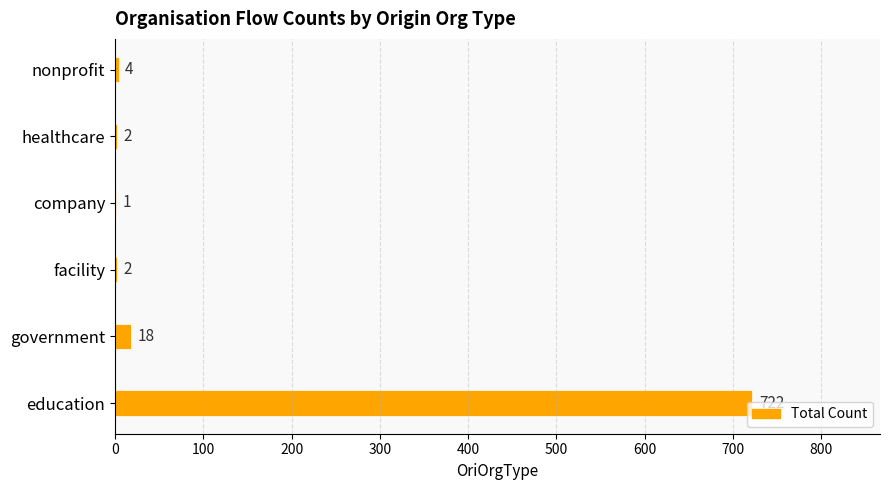

What is the change in value from company to nonprofit?

+3